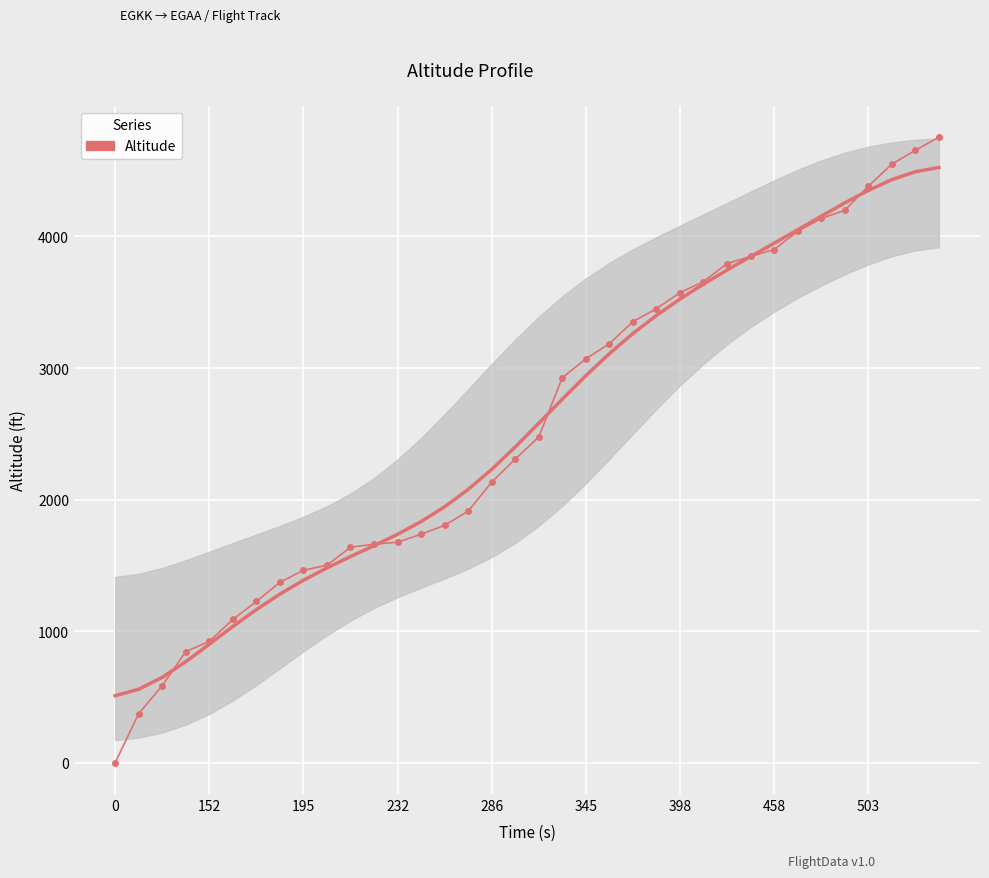

How many lines are shown in the chart?

1